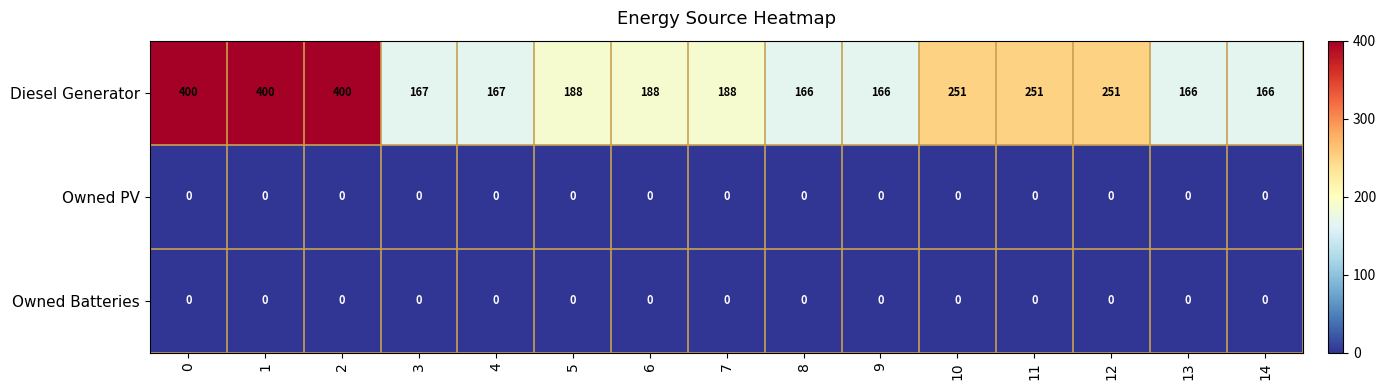

Between 1 and 12, which series saw the biggest shift?

Diesel Generator